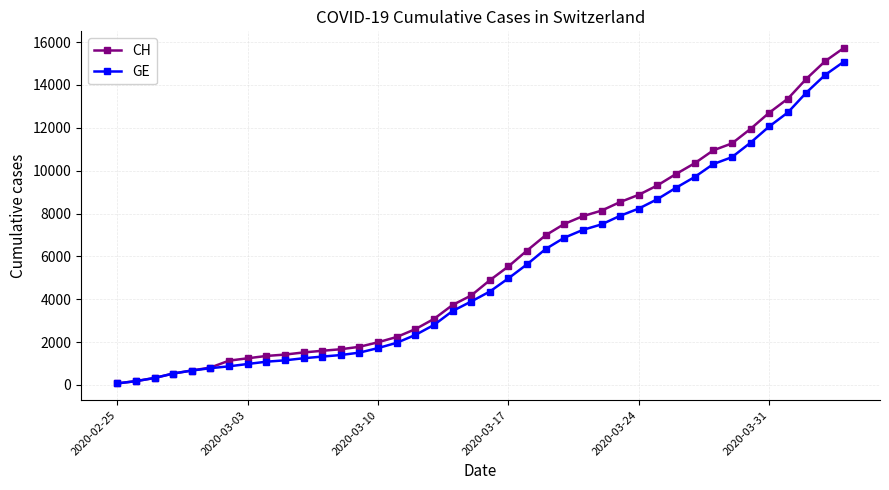

What is the greatest value displayed?

15719